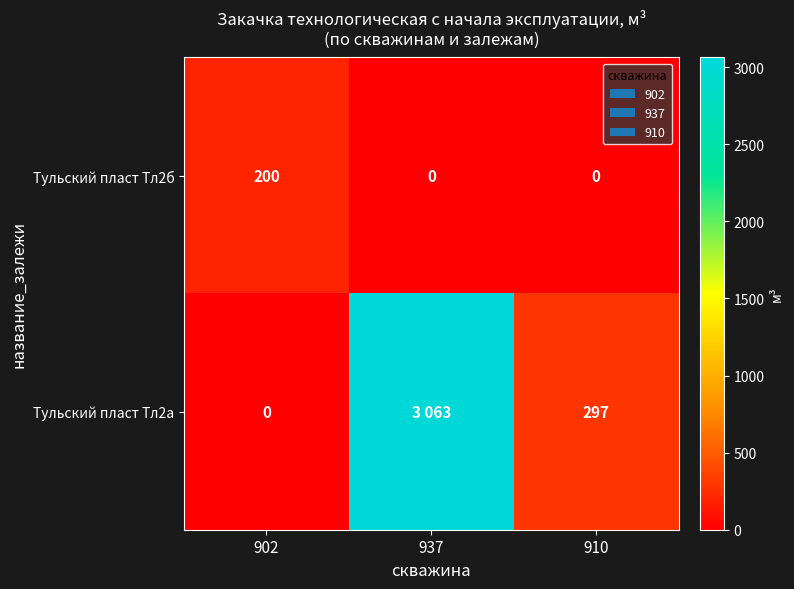

At how many categories does at least one series exceed 343?

1